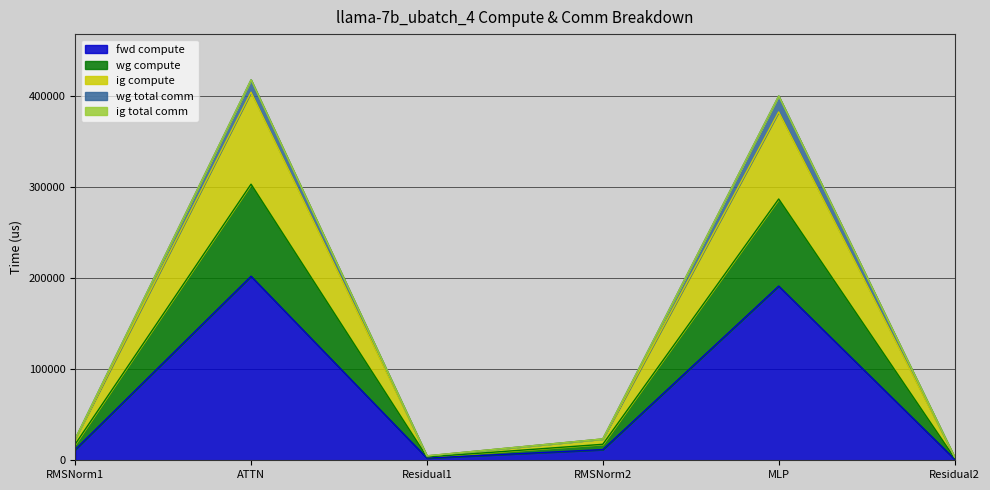

True or false: wg compute and ig compute intersect in this chart.

False